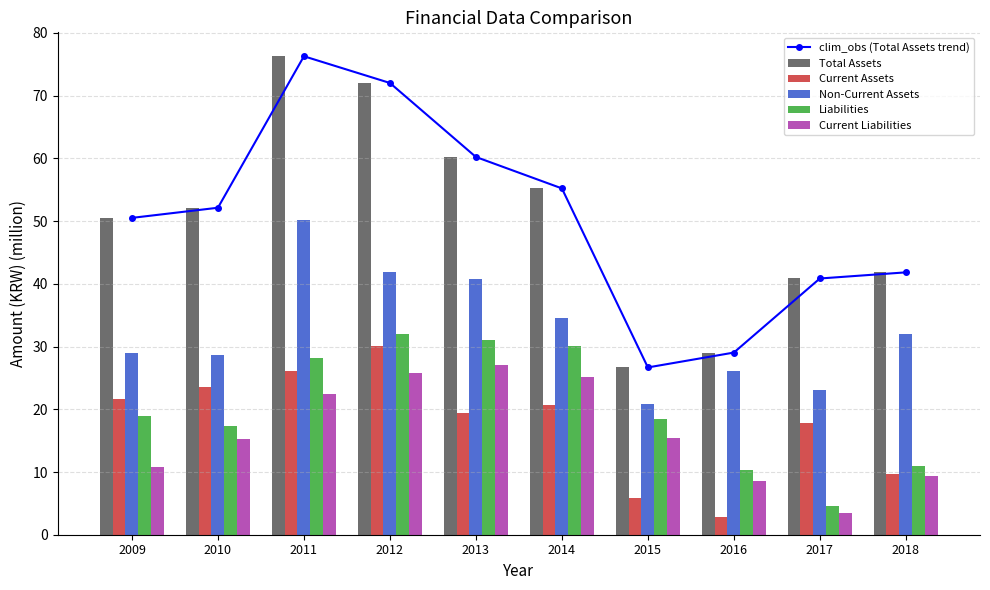

What is the minimum value shown in the chart?

2.9